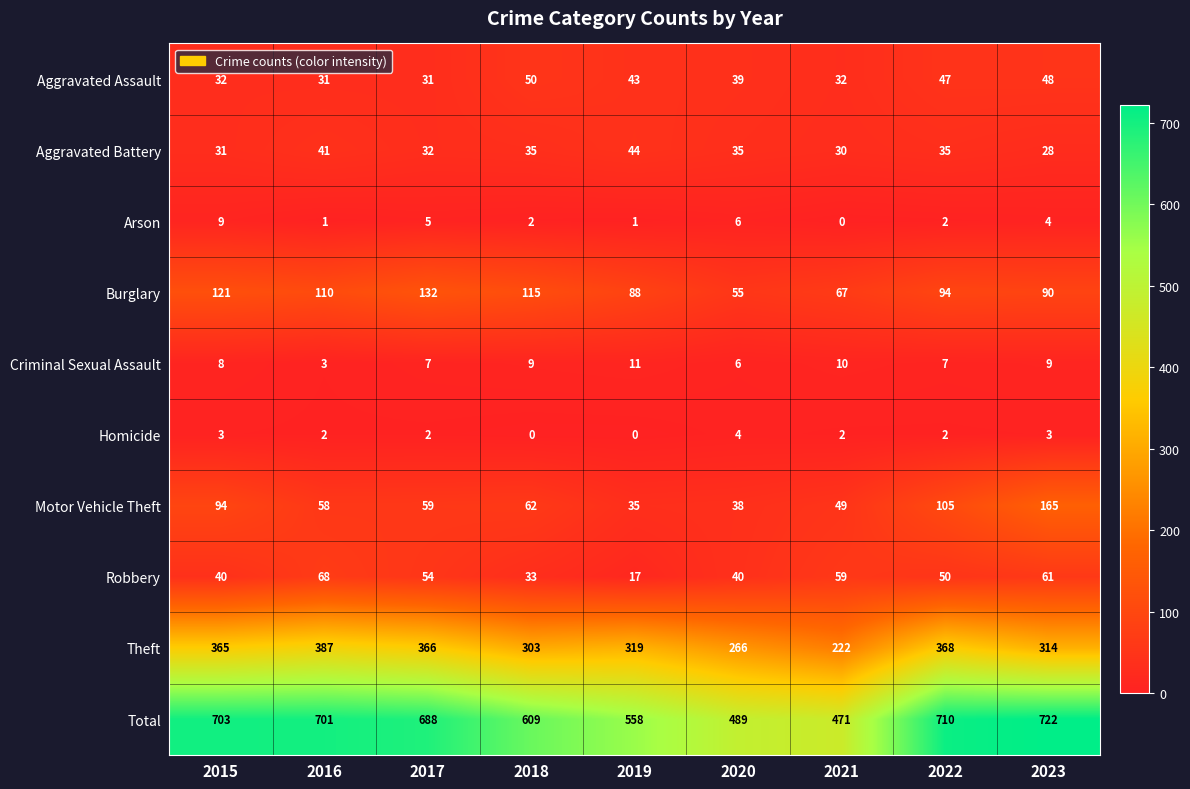

What is the difference between the highest and lowest values at 2015?

700